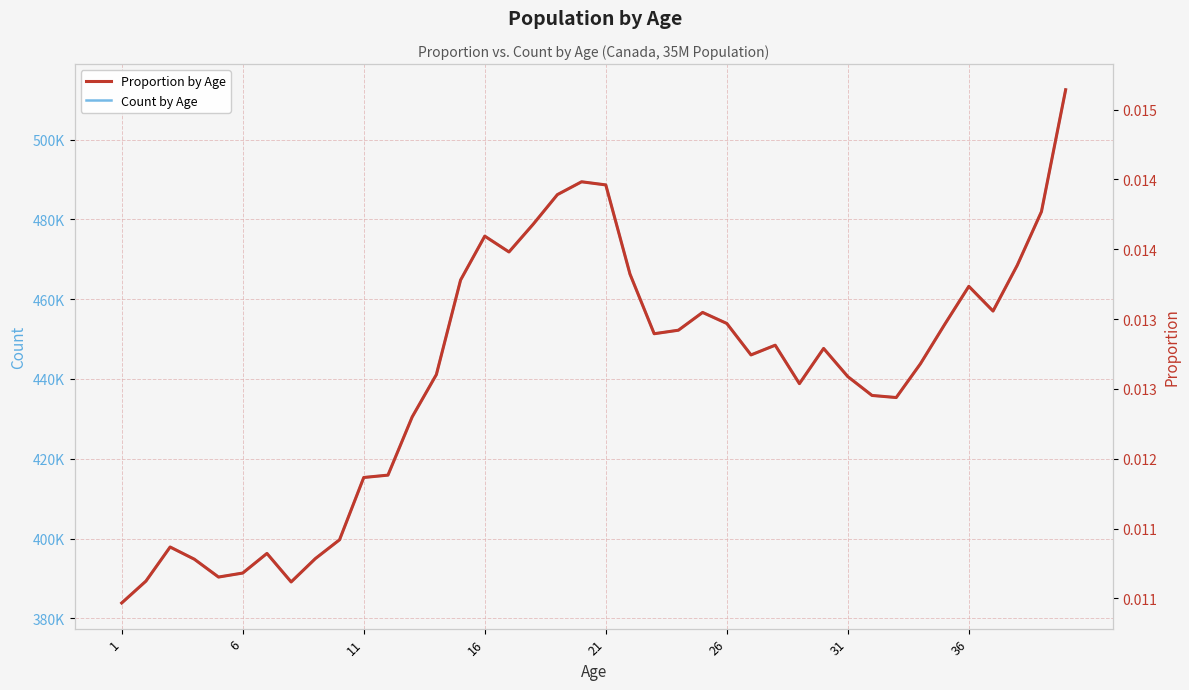

What is the average value of the Count by Age series?

440988.1